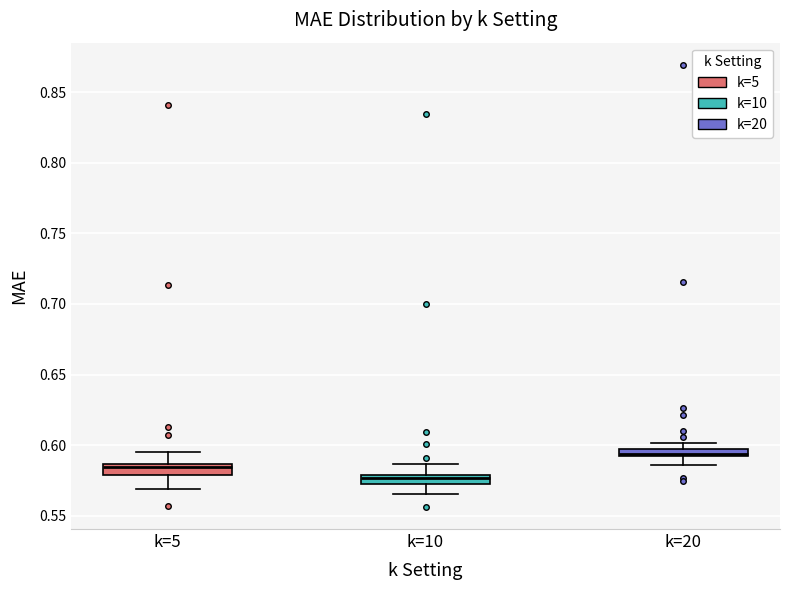

Which box's median line is the highest?

k=20